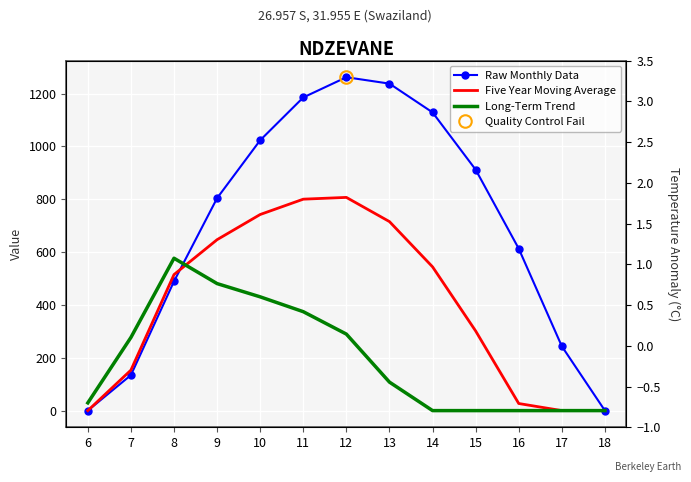

Which category has the lowest value in the Raw Monthly Data series?

6